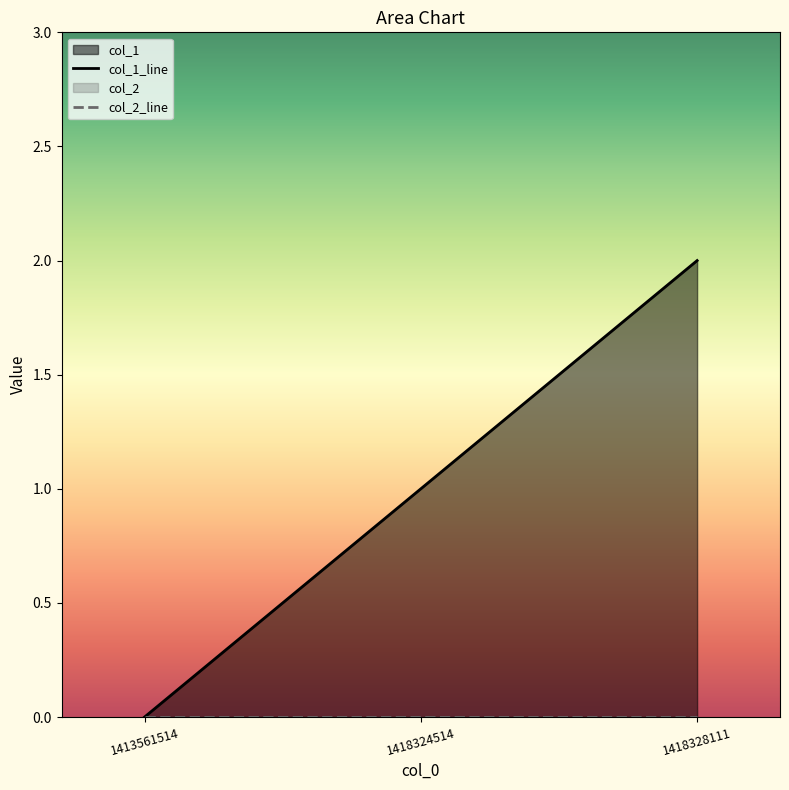

How many data points in col_1_line are above 1?

1